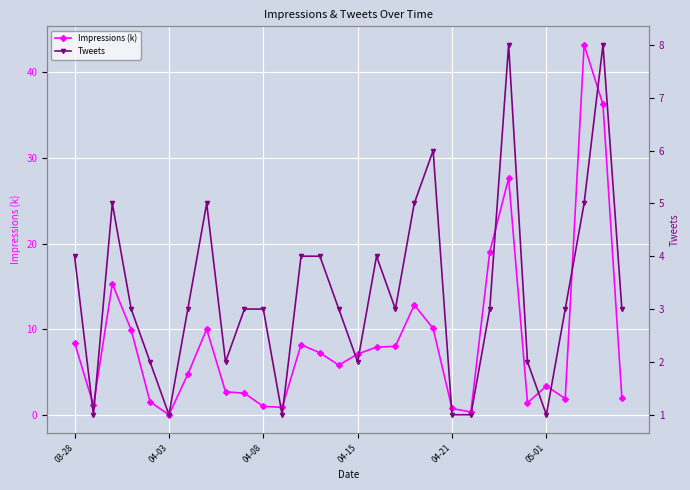

What is the total value across all series at 28?

44.2